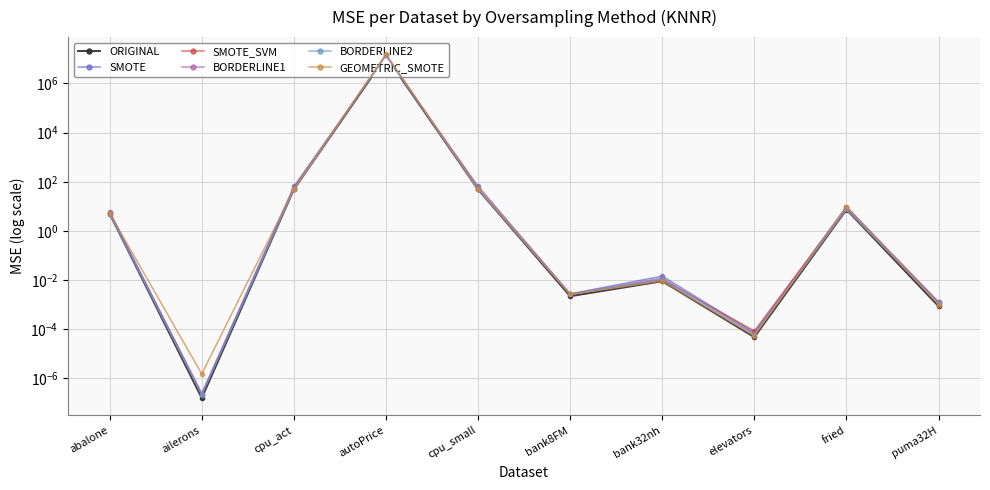

What position from the left is abalone?

1